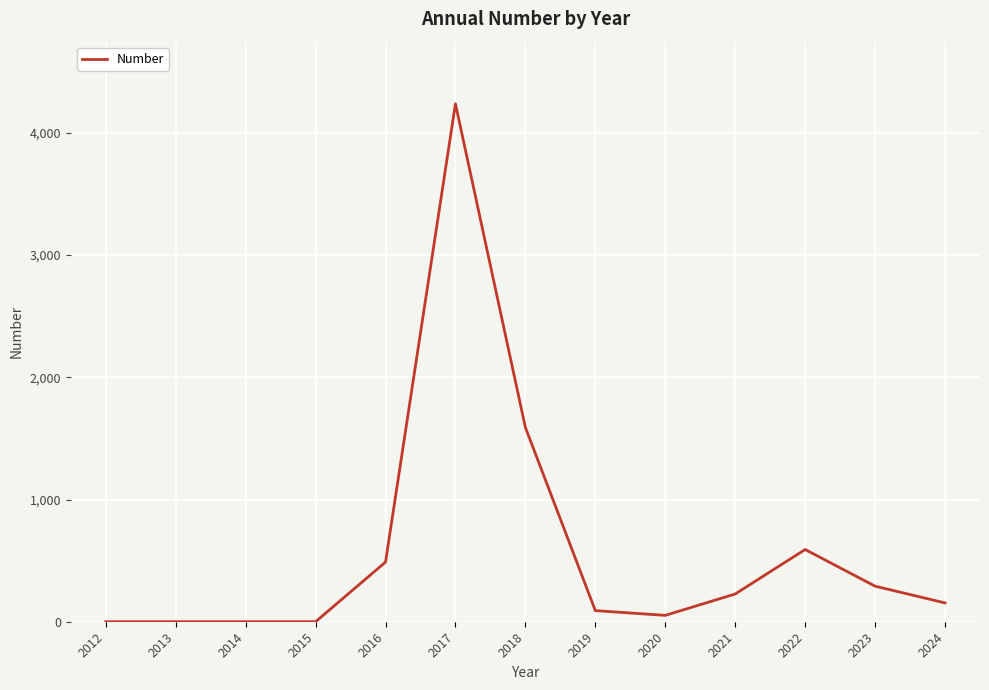

Which label corresponds to the largest value in the chart?

2017